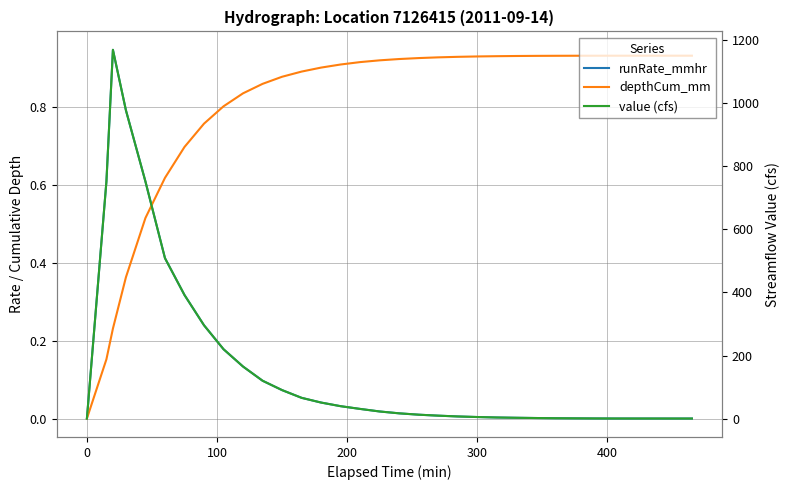

After their last crossing, which series has the higher values: runRate_mmhr or depthCum_mm?

depthCum_mm